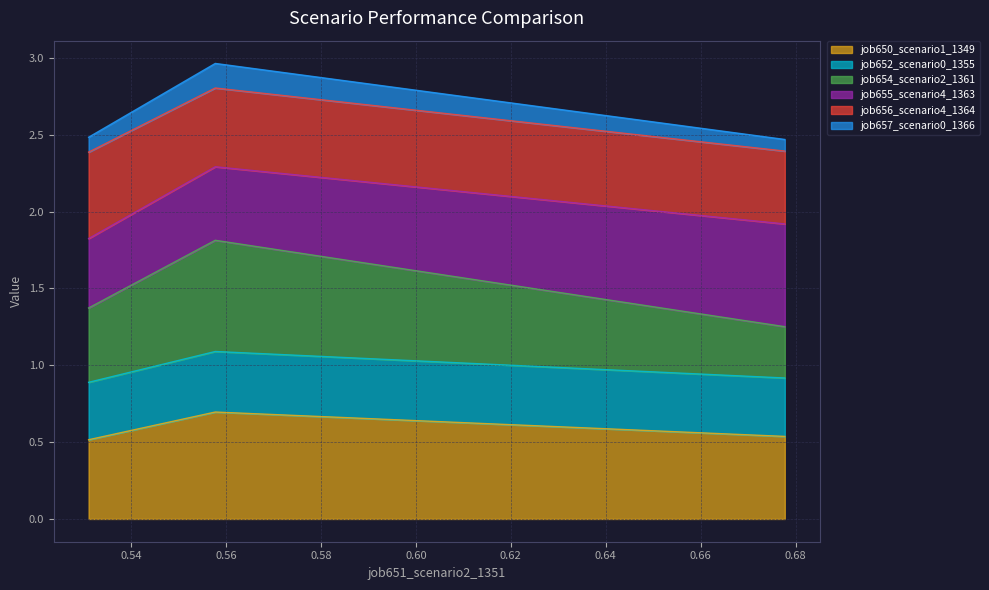

What is the highest value of the job650_scenario1_1349 series?

0.7